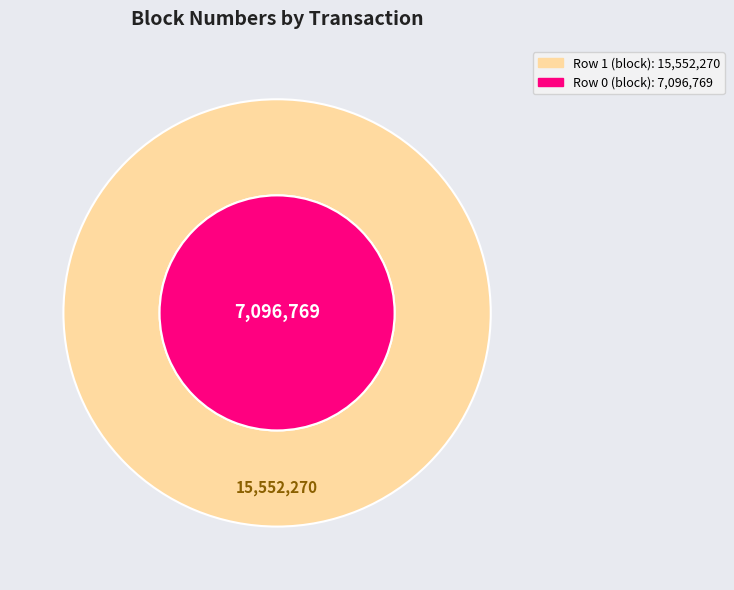

What is the ratio of the value at 0 to the value at 1?

0.5